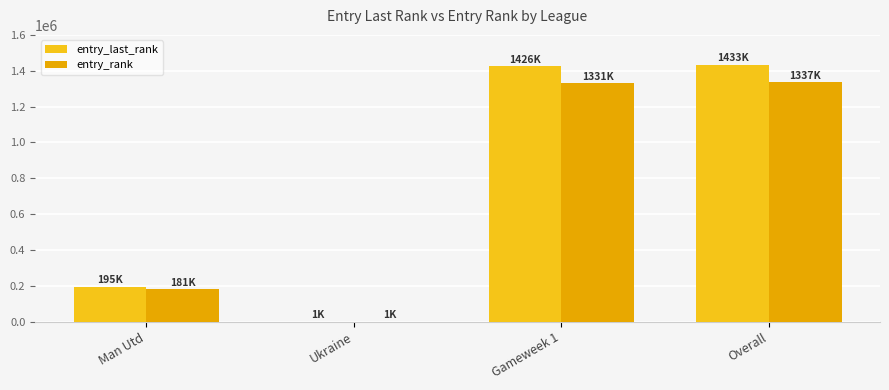

What is the difference between the entry_last_rank values at Gameweek 1 and Overall?

6316